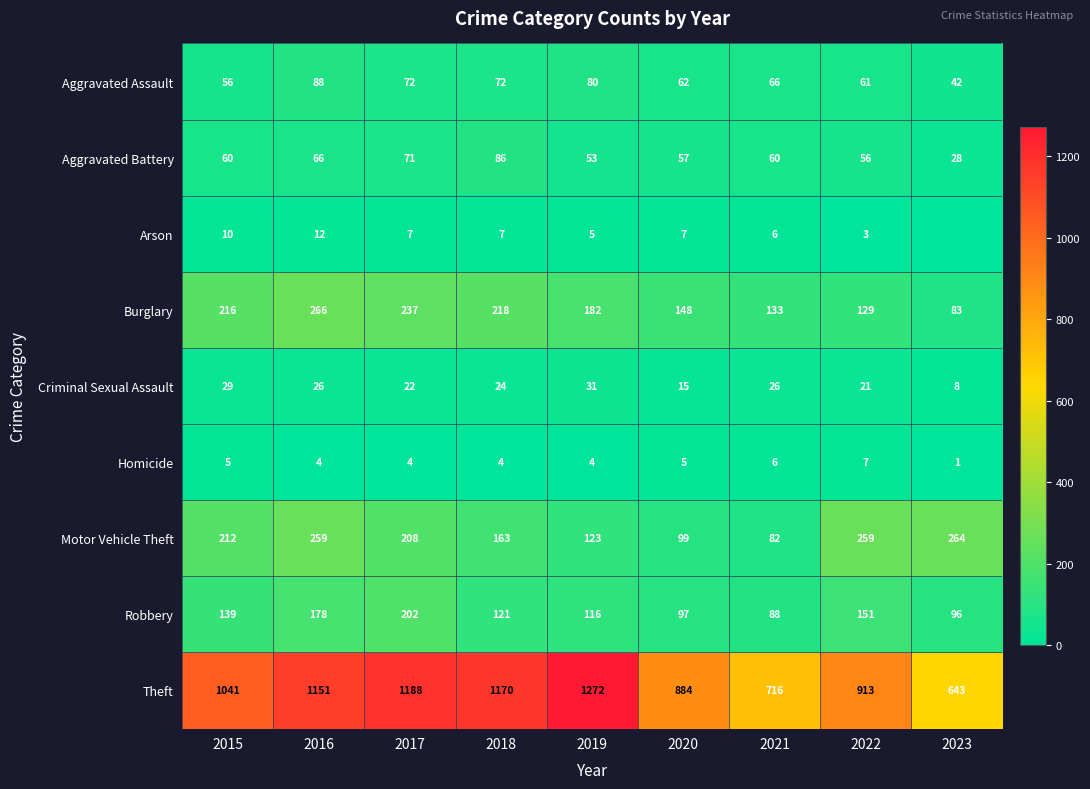

True or false: Aggravated Assault has a value of 44 at 2021.

False